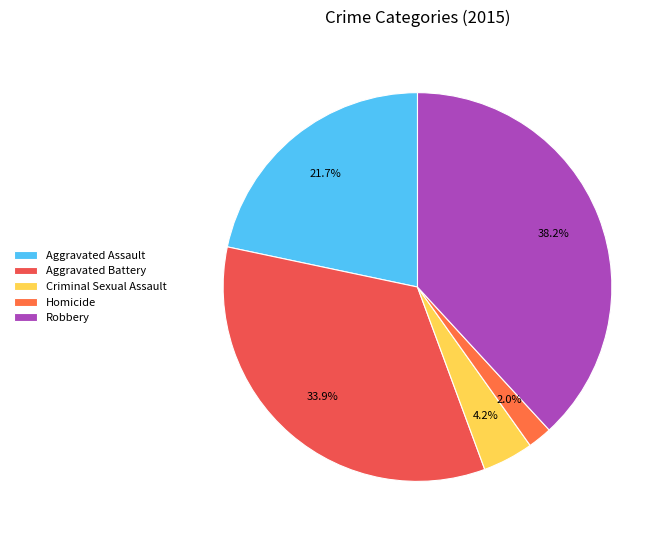

Count the number of slices in the pie.

5